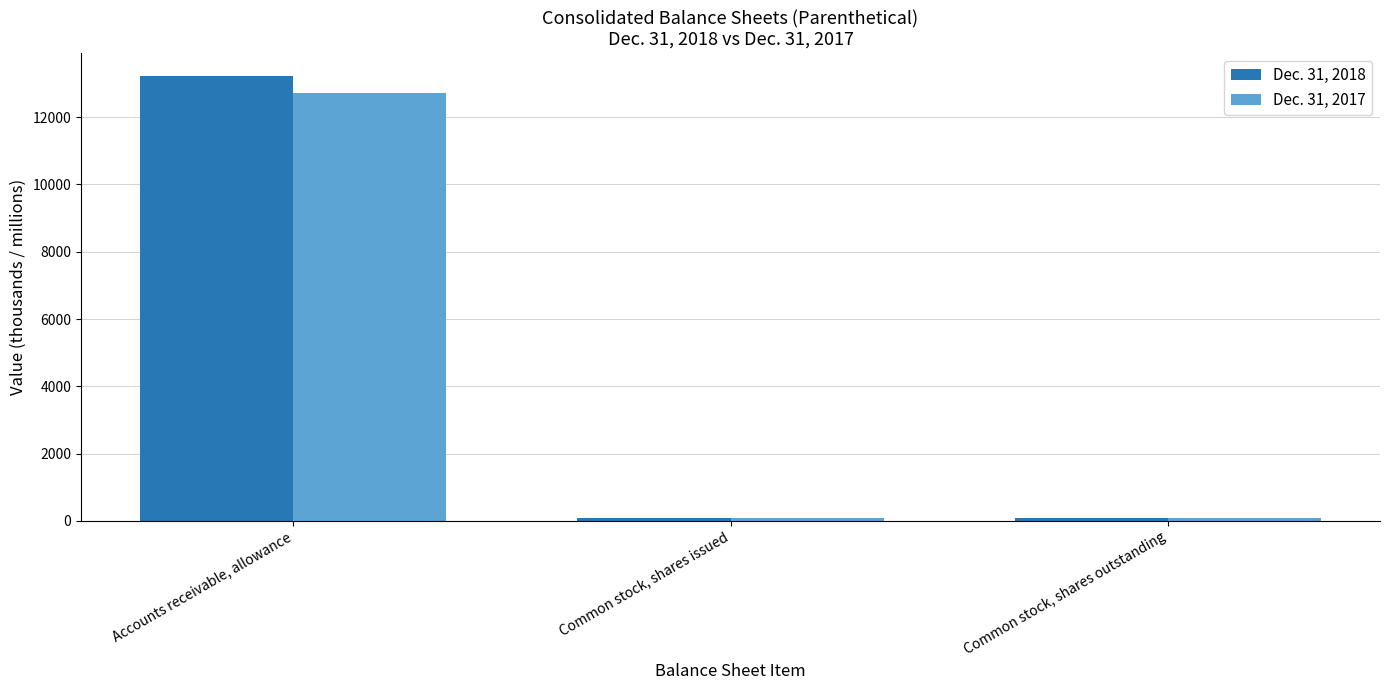

Rank the series at Accounts receivable, allowance from lowest to highest value.

Dec. 31, 2017, Dec. 31, 2018